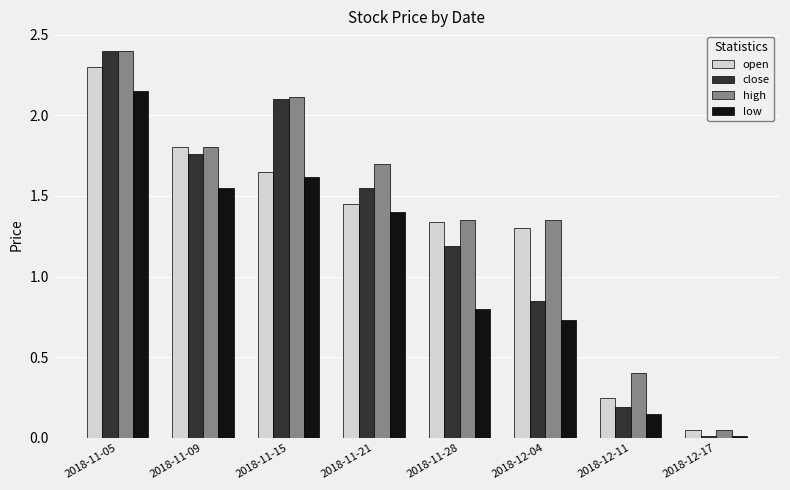

At which category is the sum across all series the highest?

2018-11-05